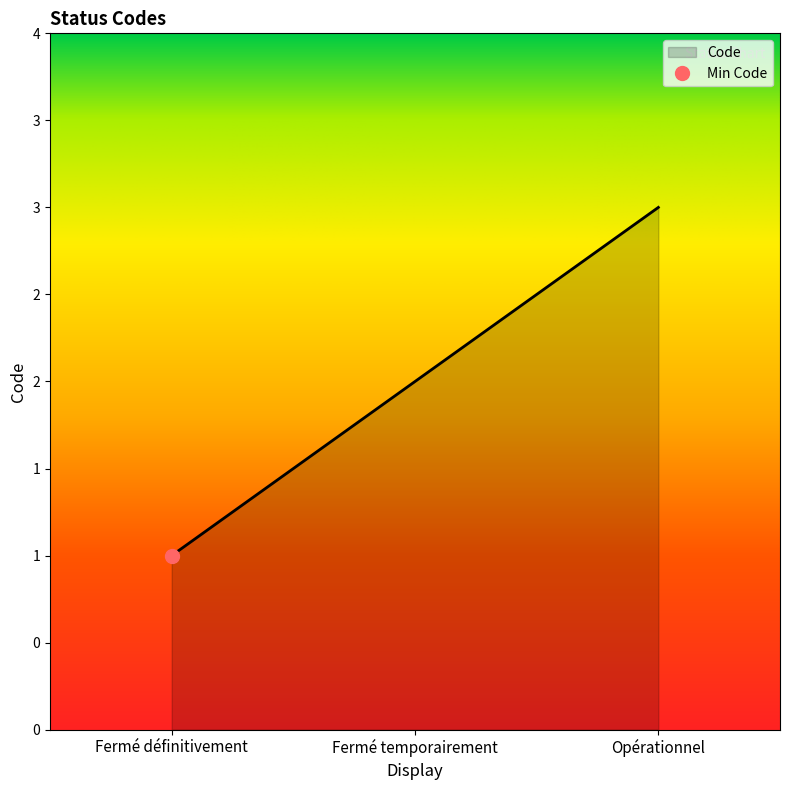

The value at Fermé définitivement is 1. True or false?

True